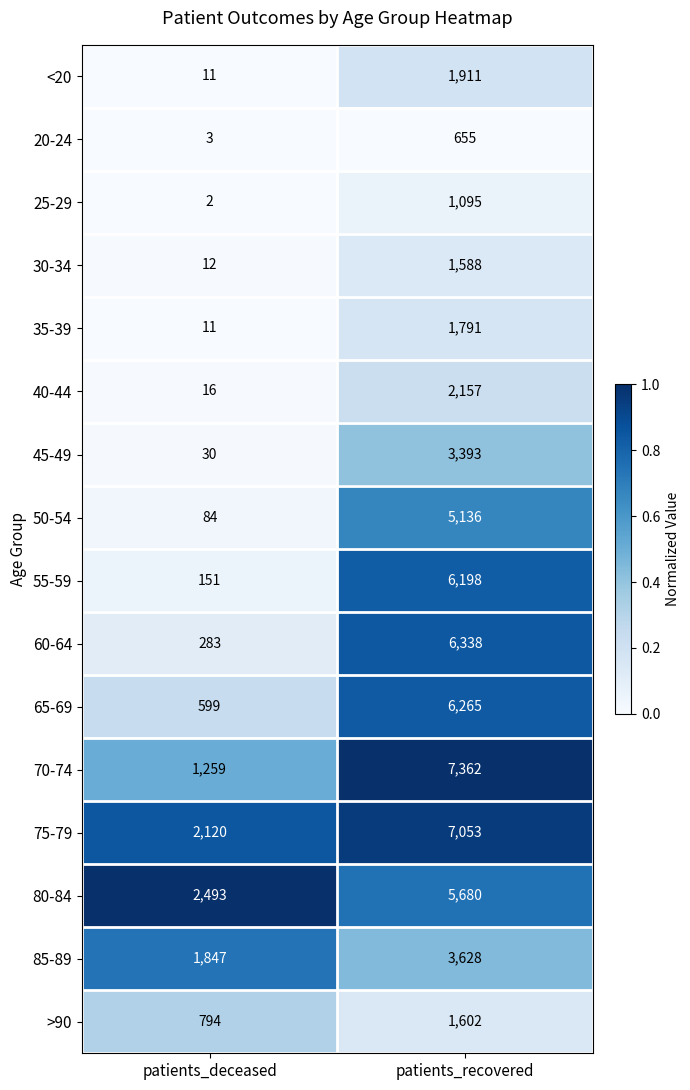

Which series changed the most between patients_deceased and patients_recovered?

70-74